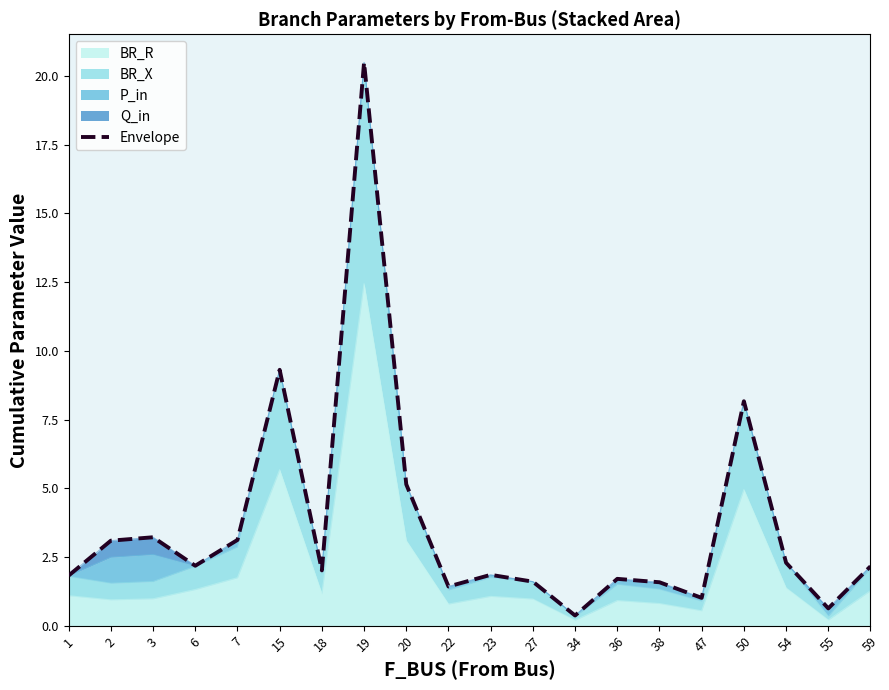

Reading left to right, extract all data points from this chart.

1=1.8	2=3.1	3=3.2	6=2.2	7=3.1	15=9.3	18=2.0	19=20.5	20=5.1	22=1.4	23=1.9	27=1.6	34=0.4	36=1.7	38=1.6	47=1.0	50=8.2	54=2.3	55=0.6	59=2.2